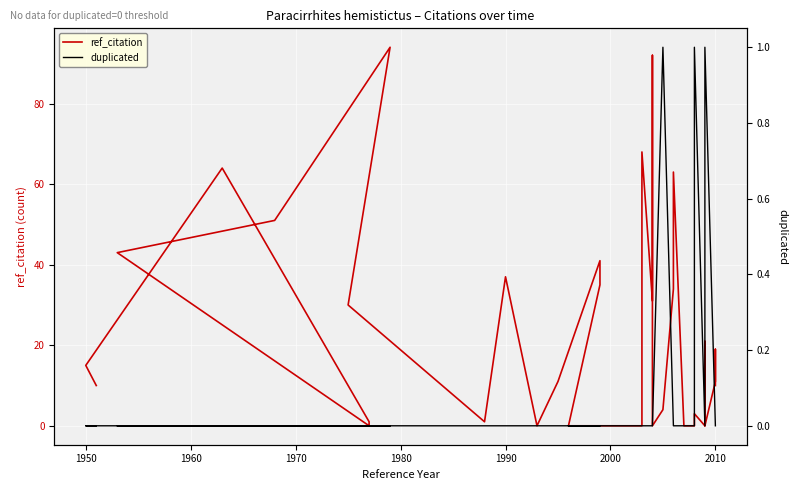

What is the difference between the maximum and minimum values in the ref_citation series?

94